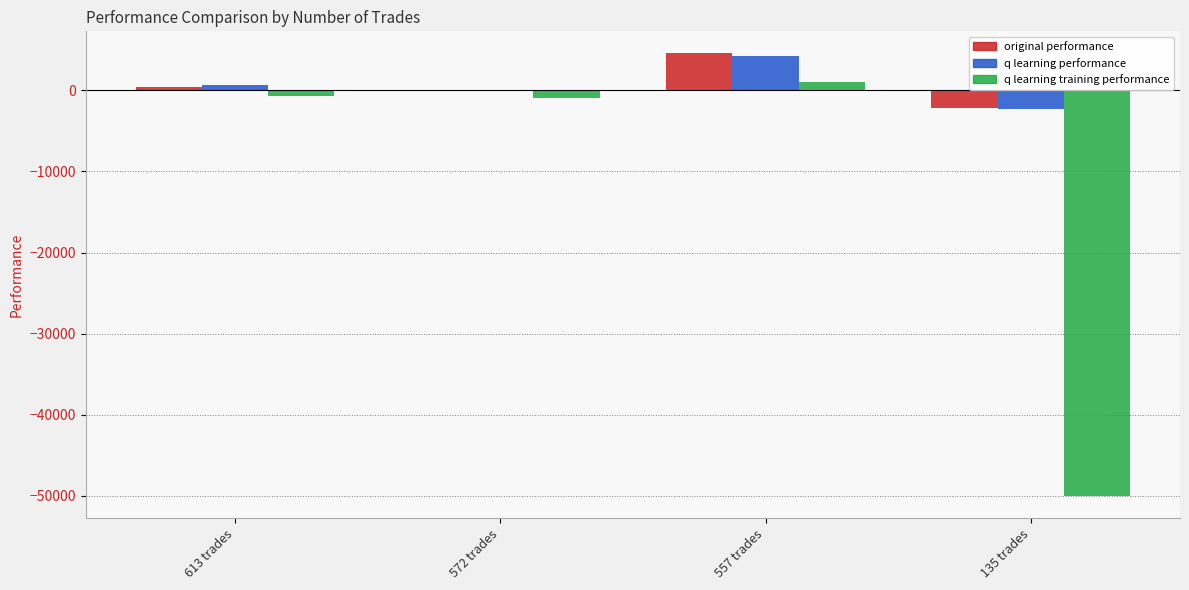

What is the approximate value of q learning training performance at 613 trades?

-712.4